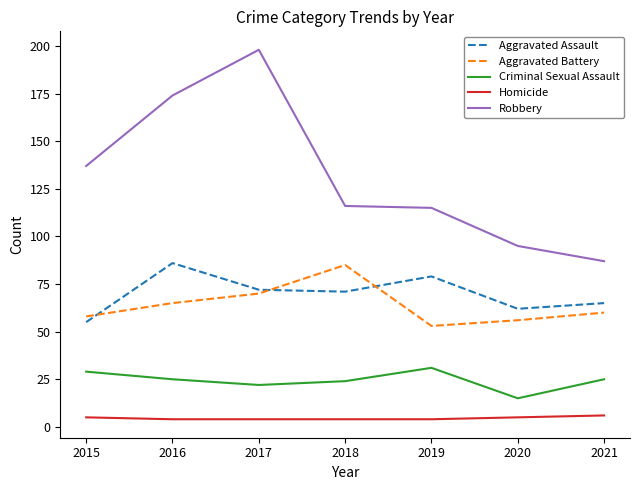

At which label is Robbery closest to 142?

2015